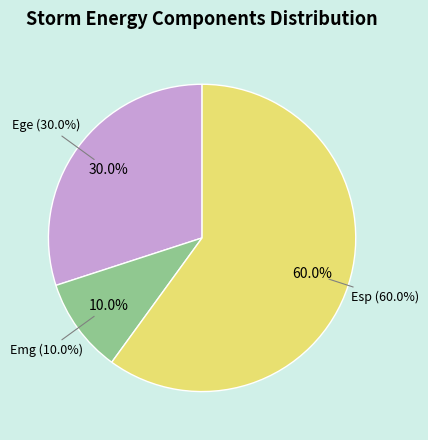

Is there a majority slice in this chart?

Yes